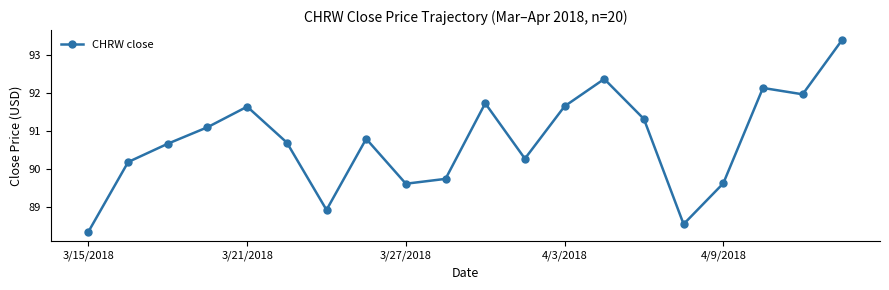

What is the sum of all values?

1814.7